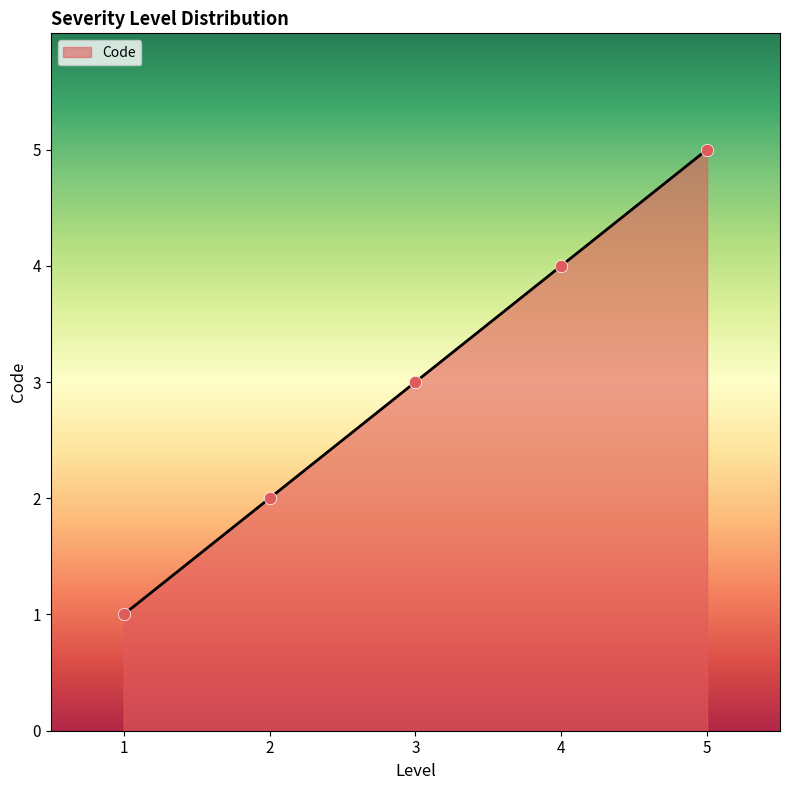

What is the ratio of the value at 1 to the value at 2?

0.5